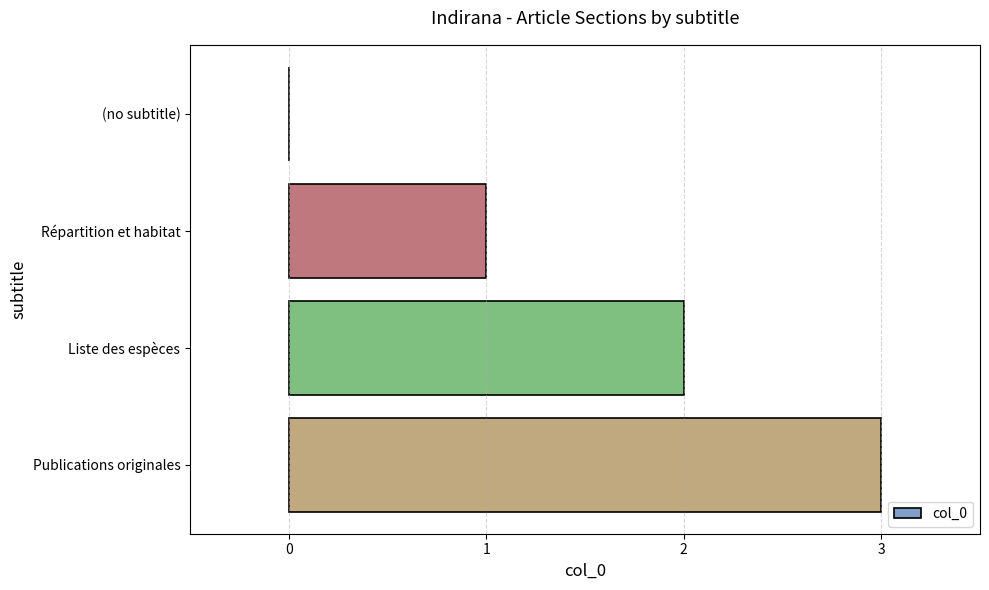

Is it true that the value at Répartition et habitat is 1?

True